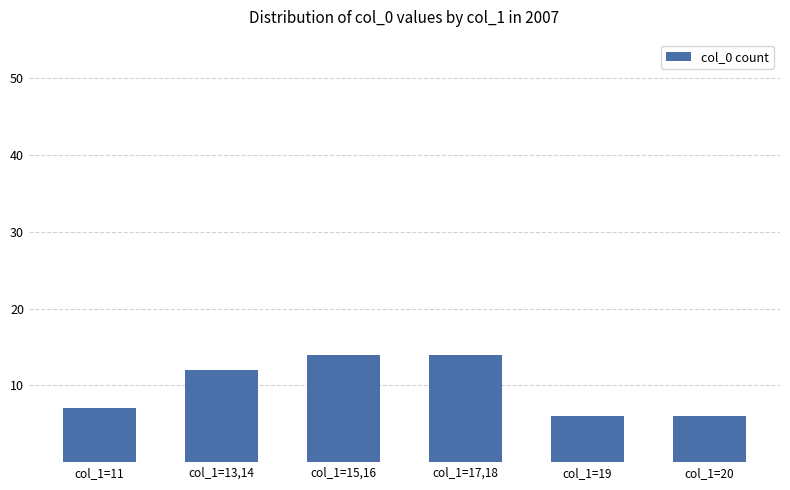

Count the values in the range 6 to 14.

6